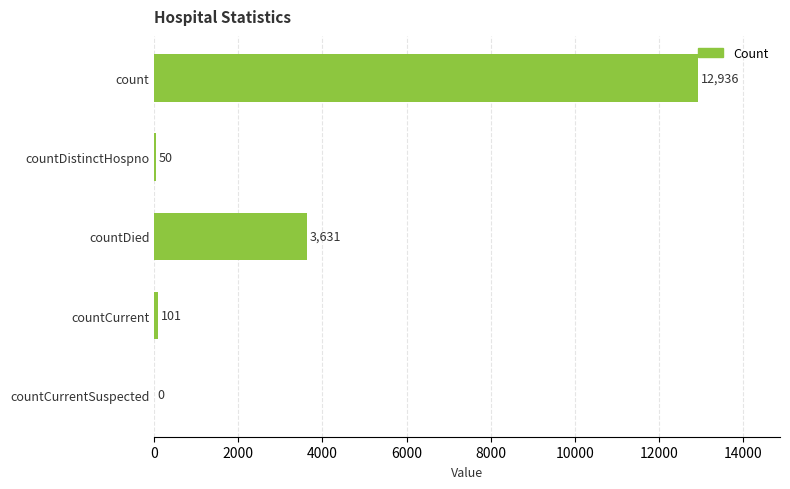

What is the sum of the values at countCurrent and countCurrentSuspected?

101